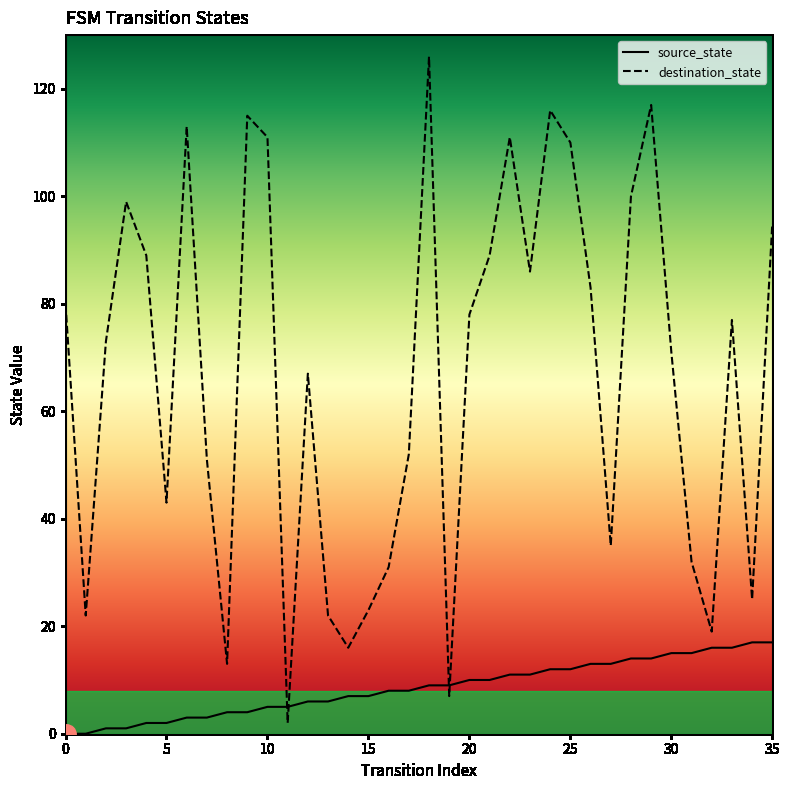

Which series has the largest range (max minus min)?

destination_state